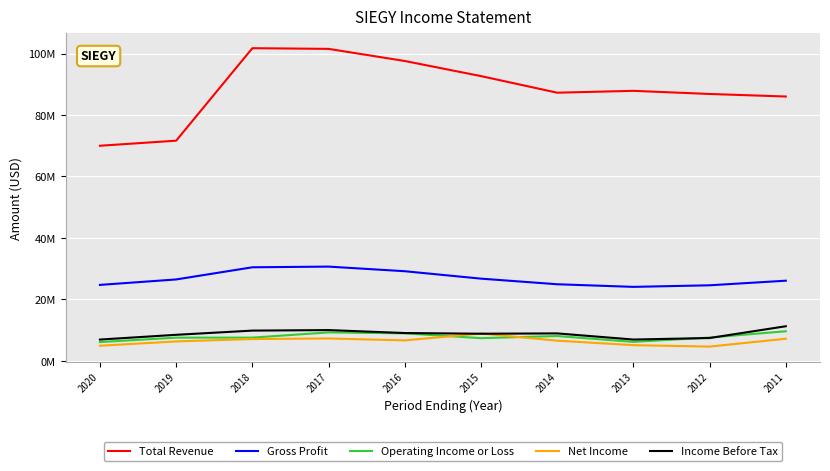

What is the difference between the Gross Profit values at 2015 and 2018?

3694500